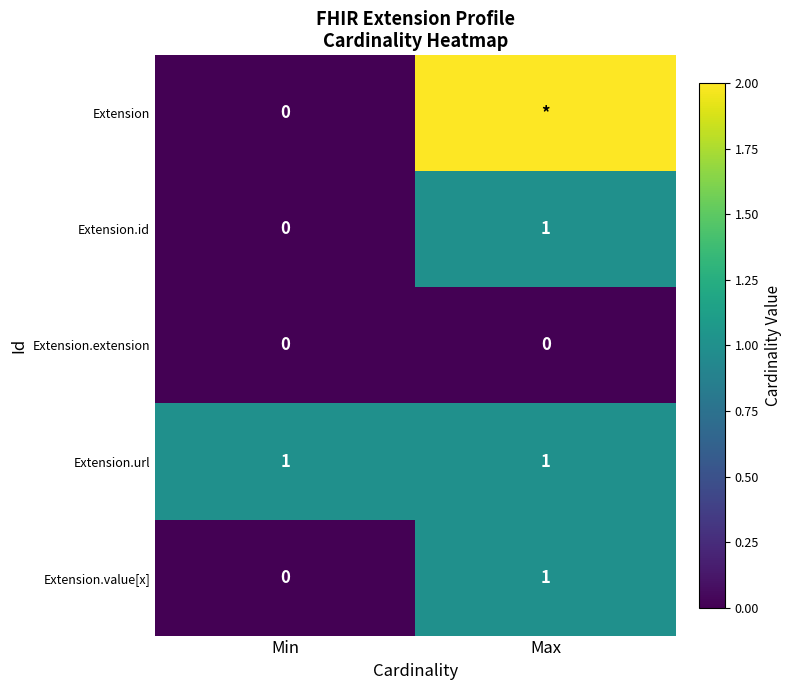

Which has a higher value, Min or Max?

Max